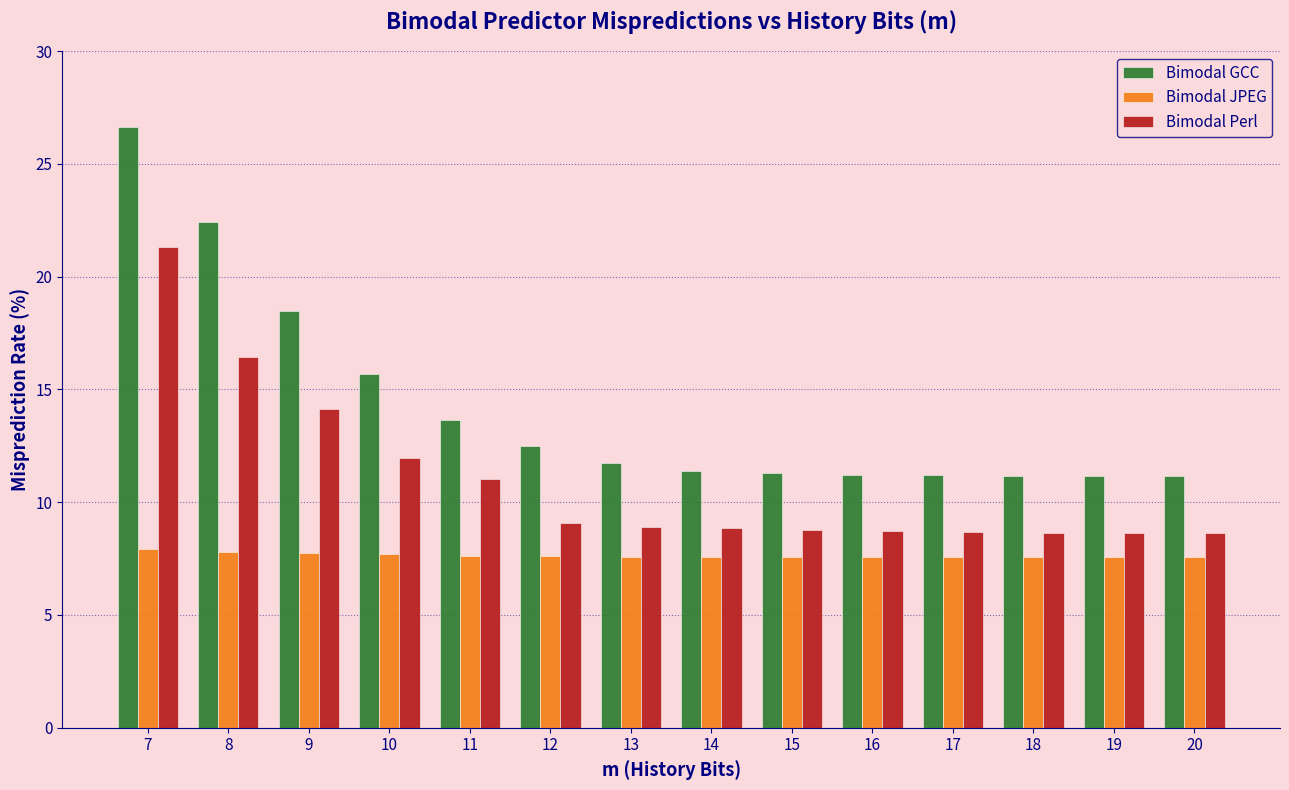

Which series has the widest spread of values?

Bimodal GCC